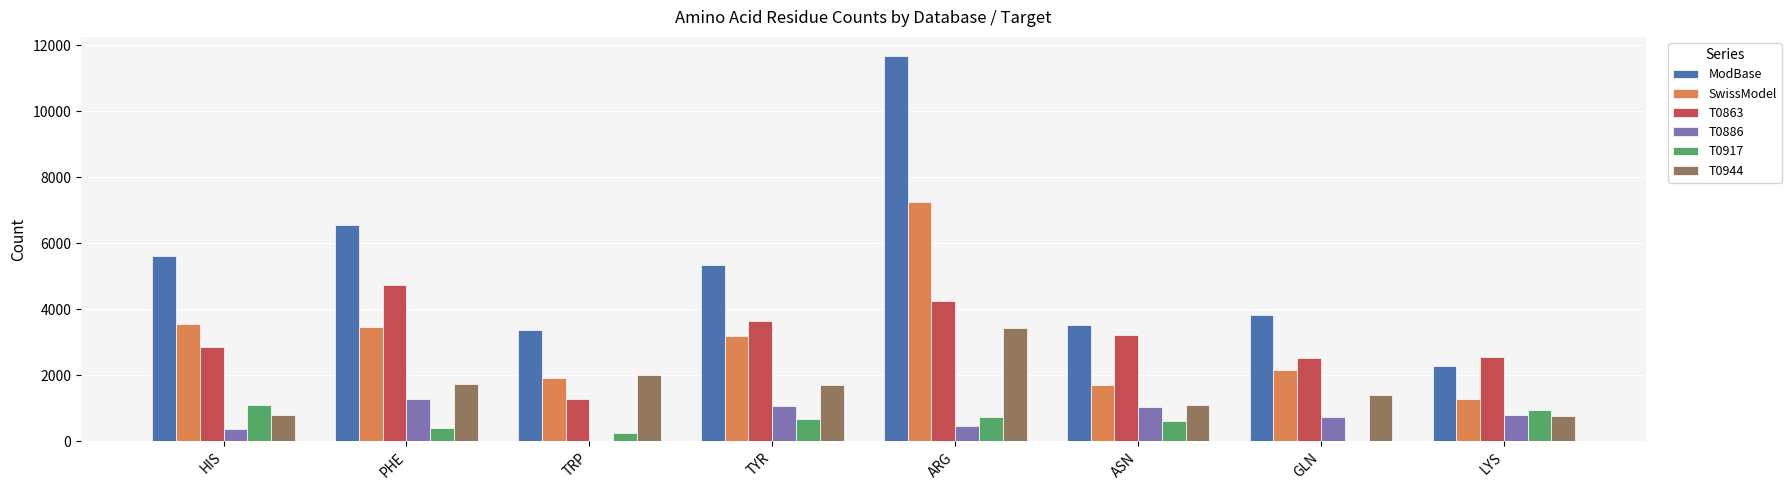

Is the value of T0863 at ARG greater than the value of ModBase at ASN?

Yes